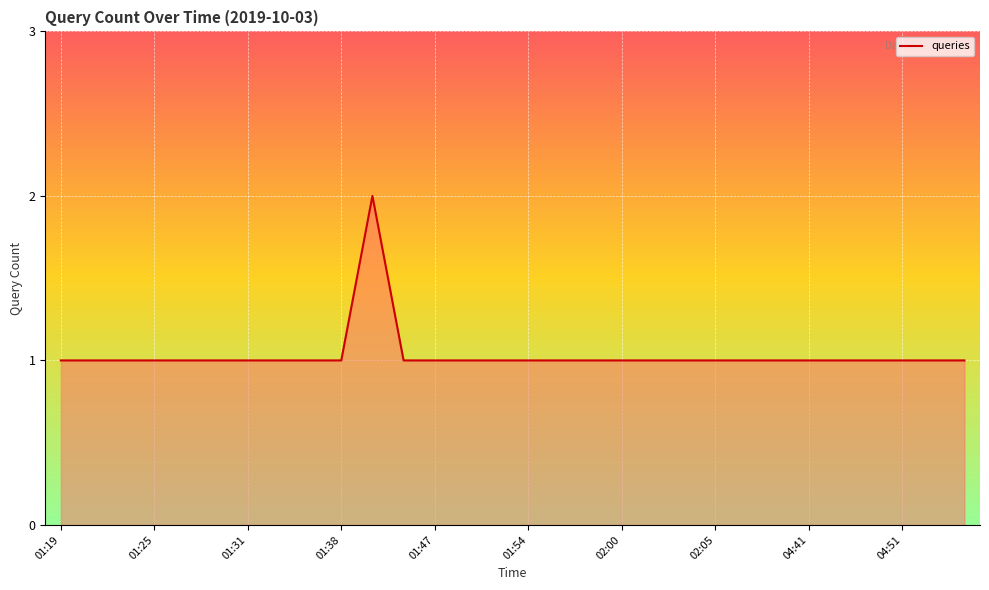

How many lines are shown in the chart?

1